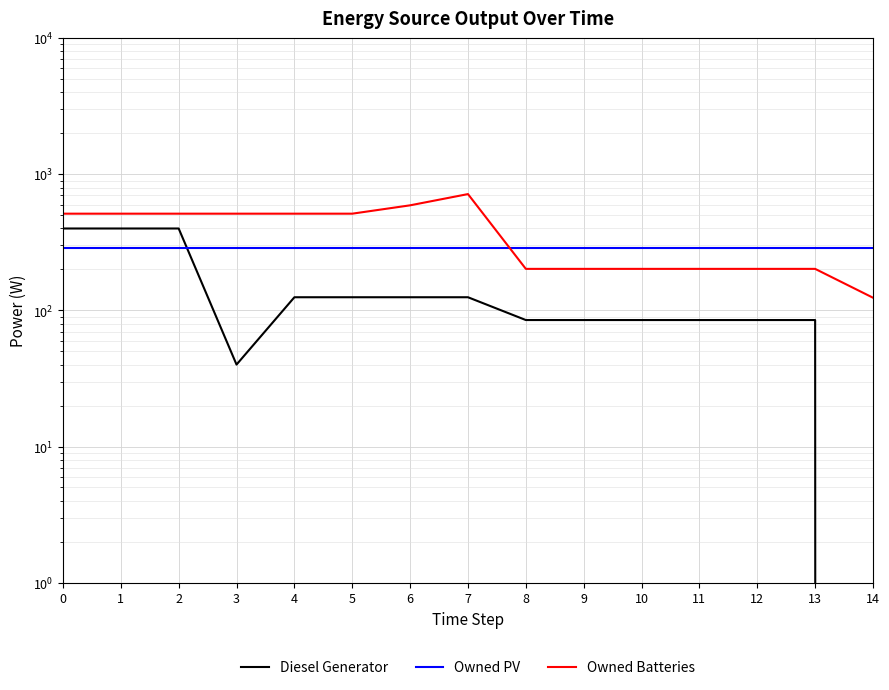

Rank the series by their average value, from highest to lowest.

Owned Batteries, Owned PV, Diesel Generator